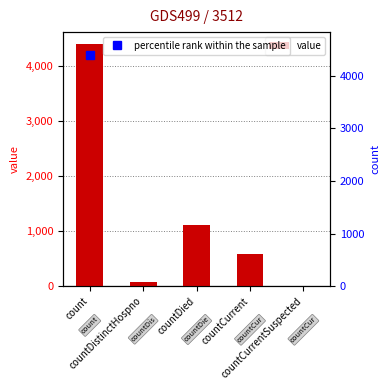

Which has a higher value, count or countDistinctHospno?

count